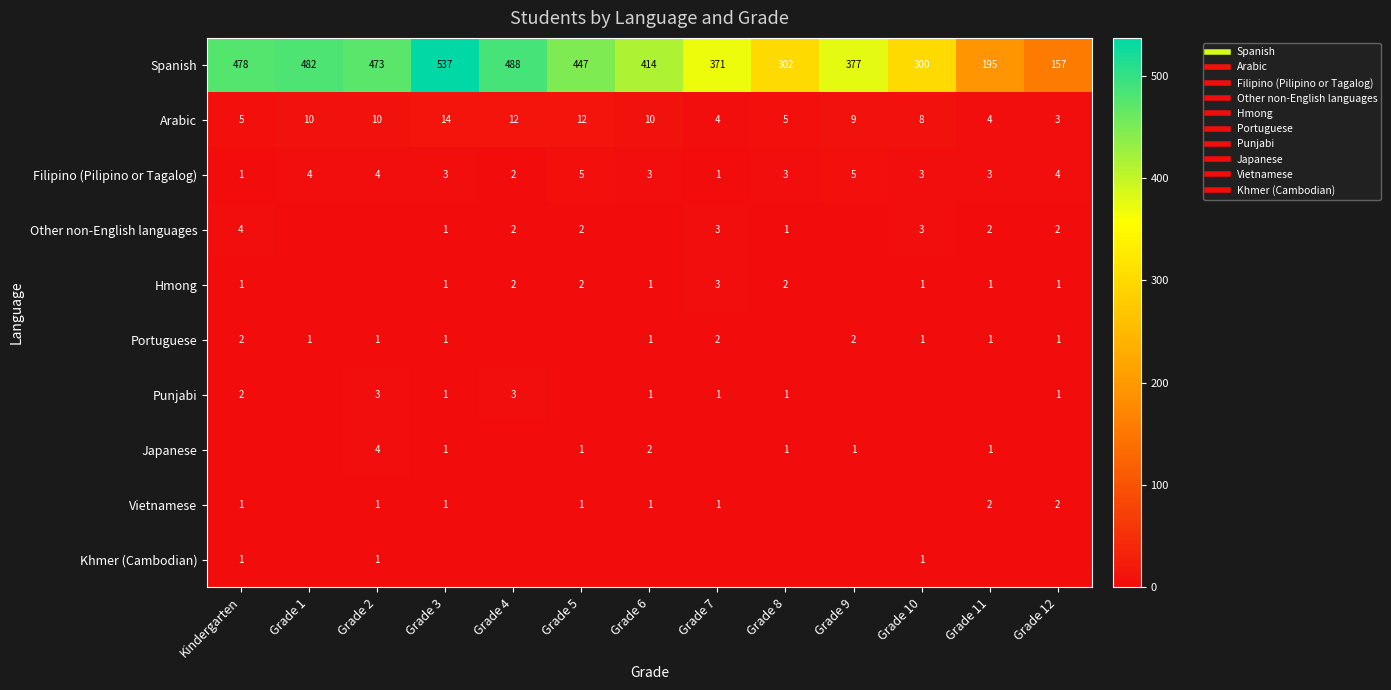

What is the highest value of the Japanese series?

4